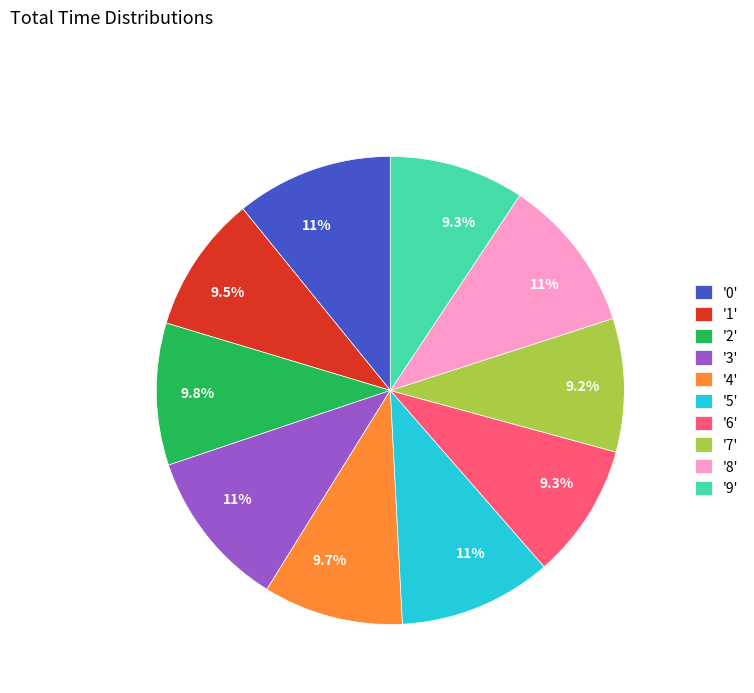

How many slices are in this pie chart?

10